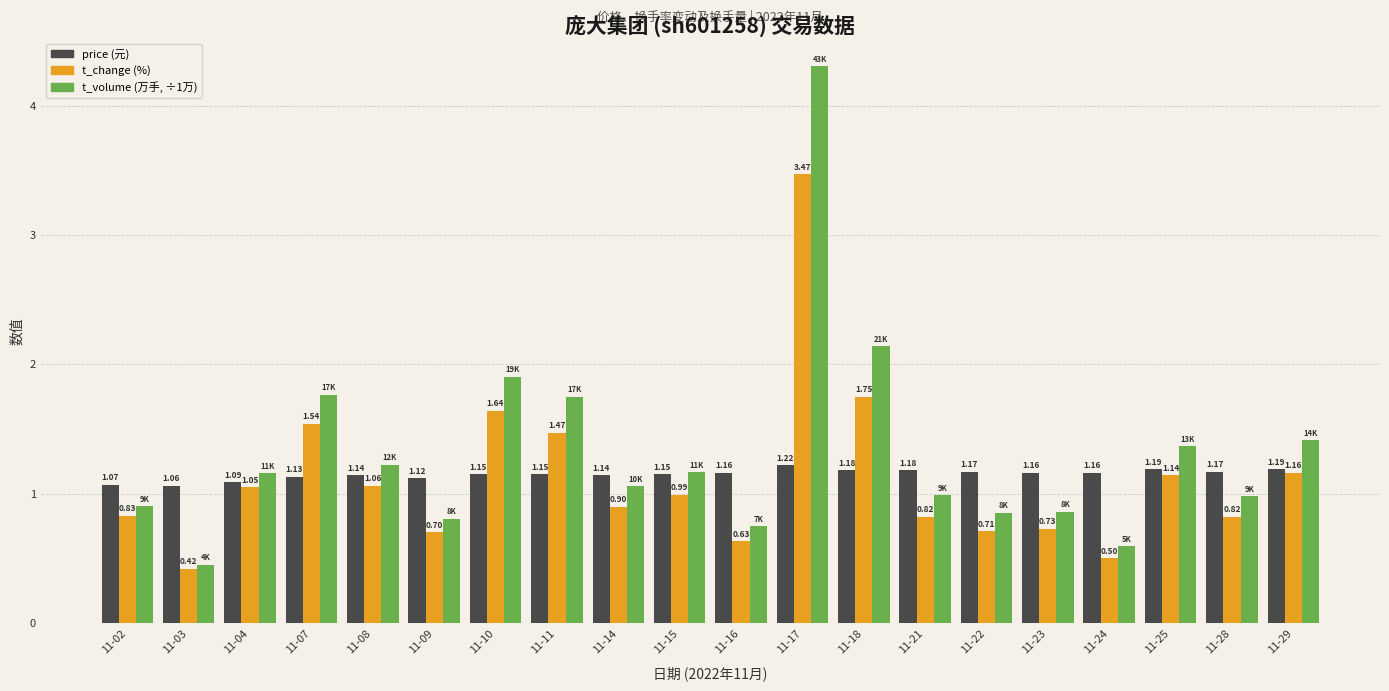

What is the spread (max minus min) of values at 11-16?

0.5